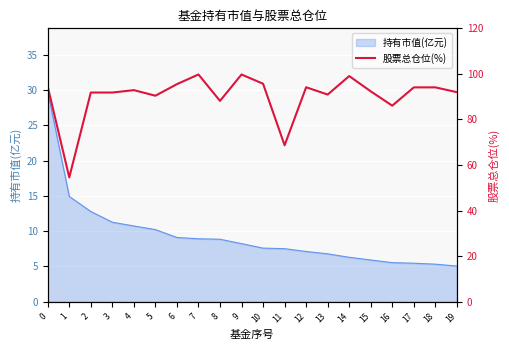

Which label corresponds to the largest value in the chart?

7